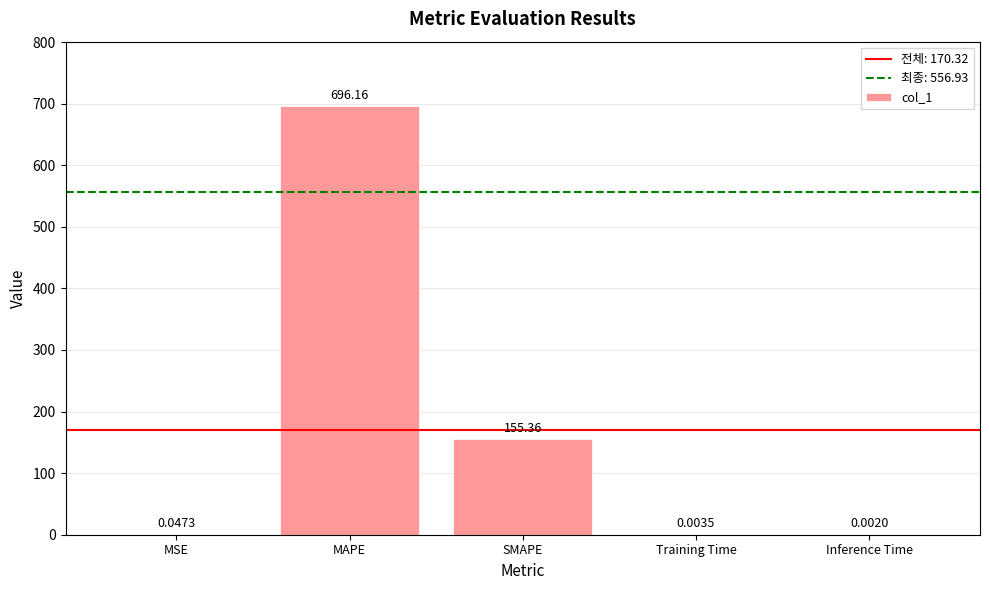

At which category does the chart reach its peak across all series?

MAPE